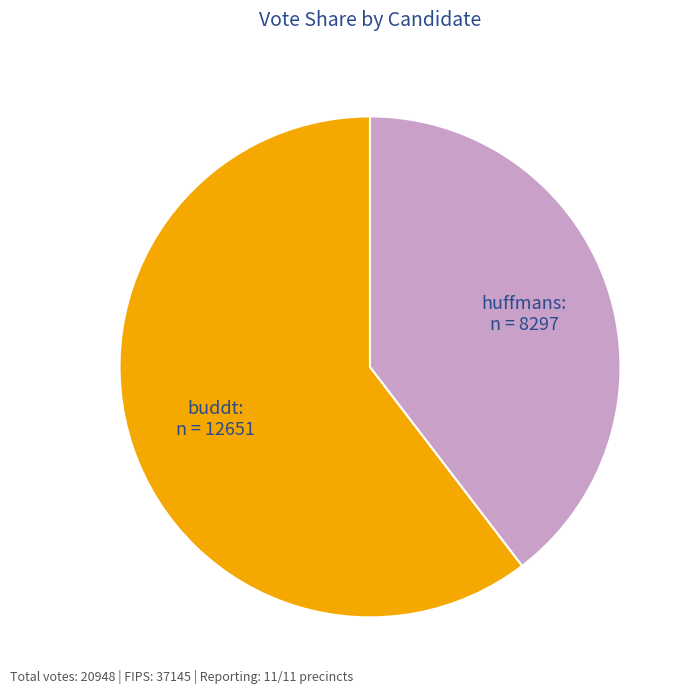

Is there any slice that represents more than half of the pie?

Yes